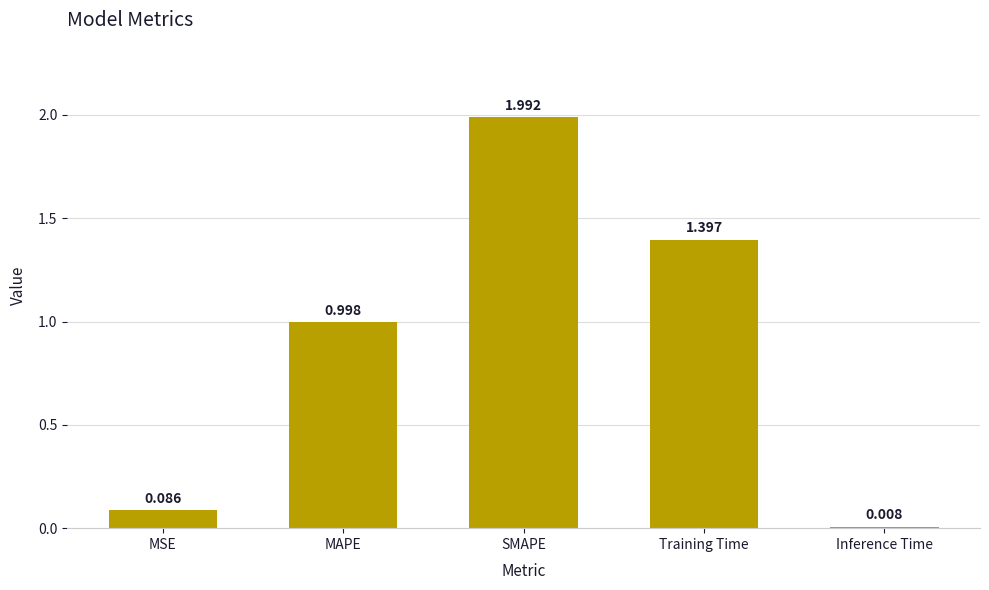

At which label is the value closest to 0?

Inference Time